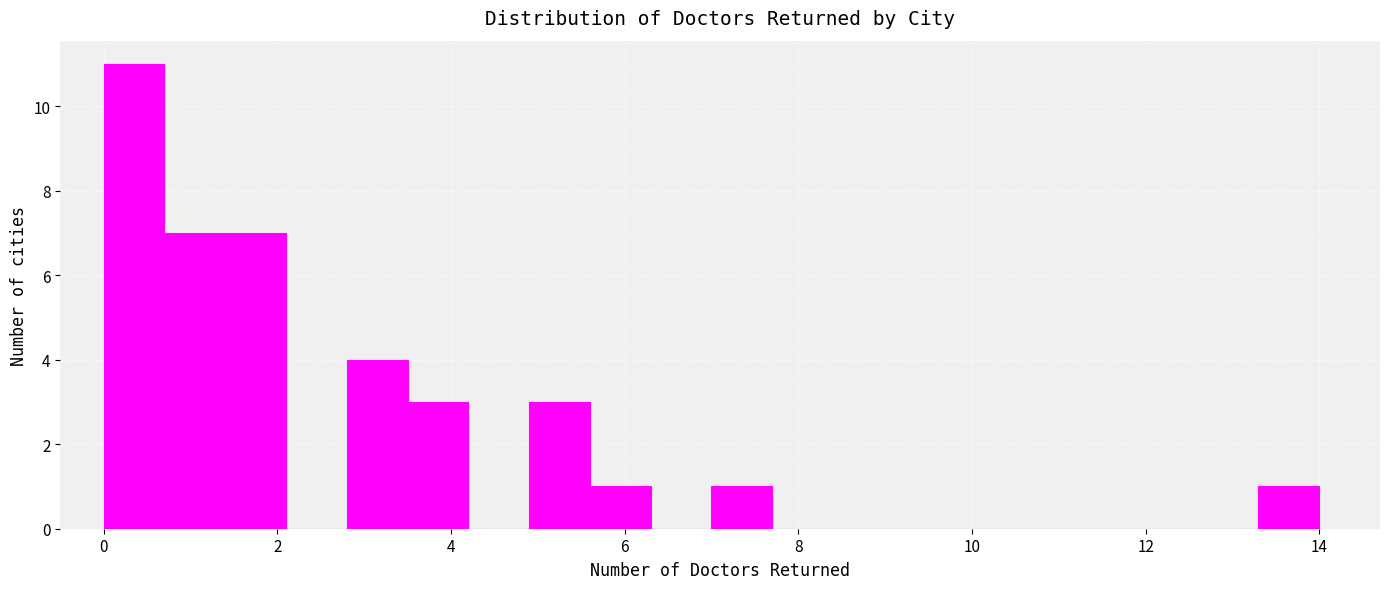

Read against the x-axis, roughly where is the centre of the tallest bar?

0.4